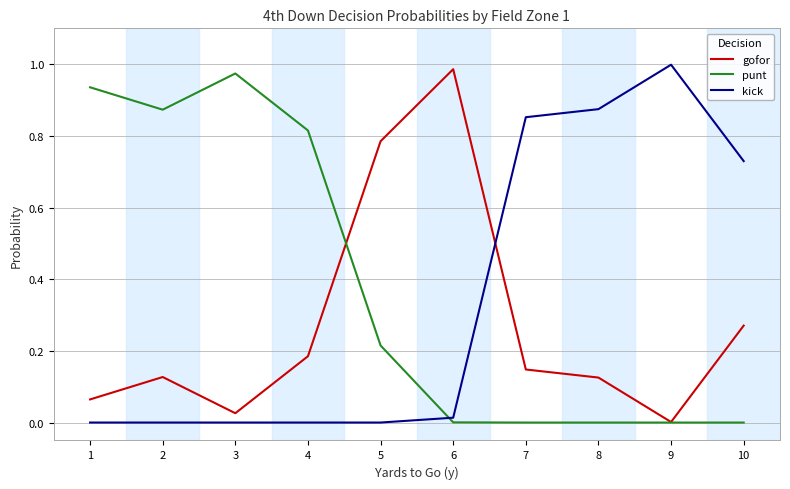

Rank the series at 5 from highest to lowest value.

gofor, punt, kick